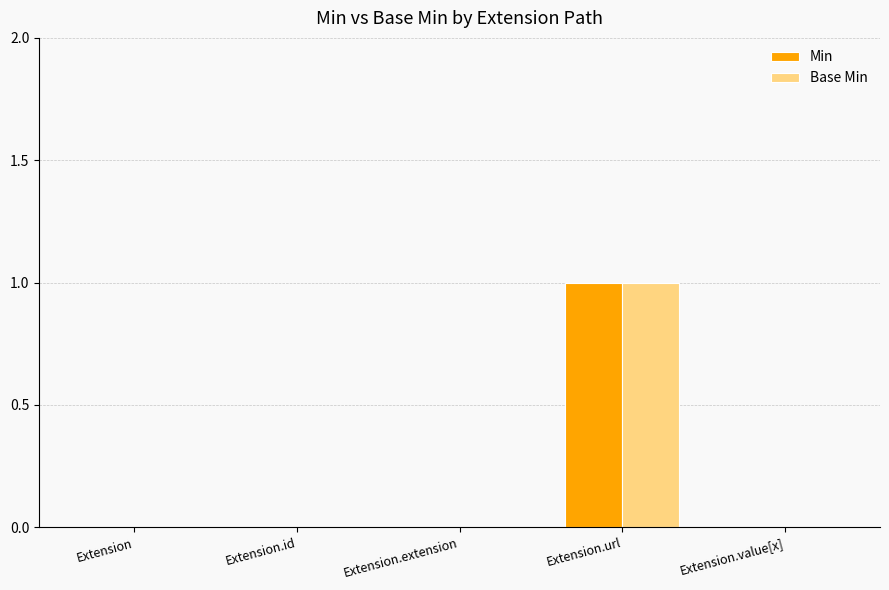

What is the maximum value shown in the chart?

1